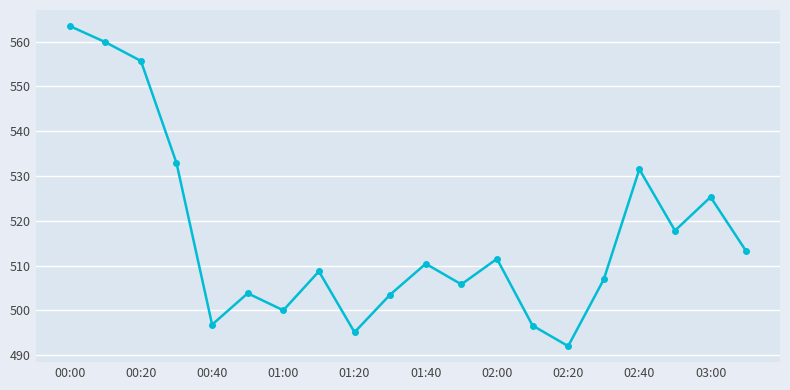

How many interior local peaks (higher than both neighbors) does the data have?

6